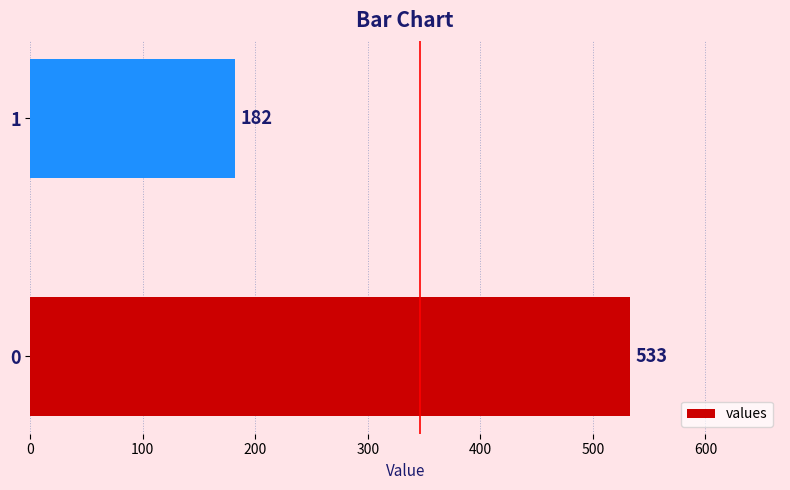

How many bars are there in total?

2